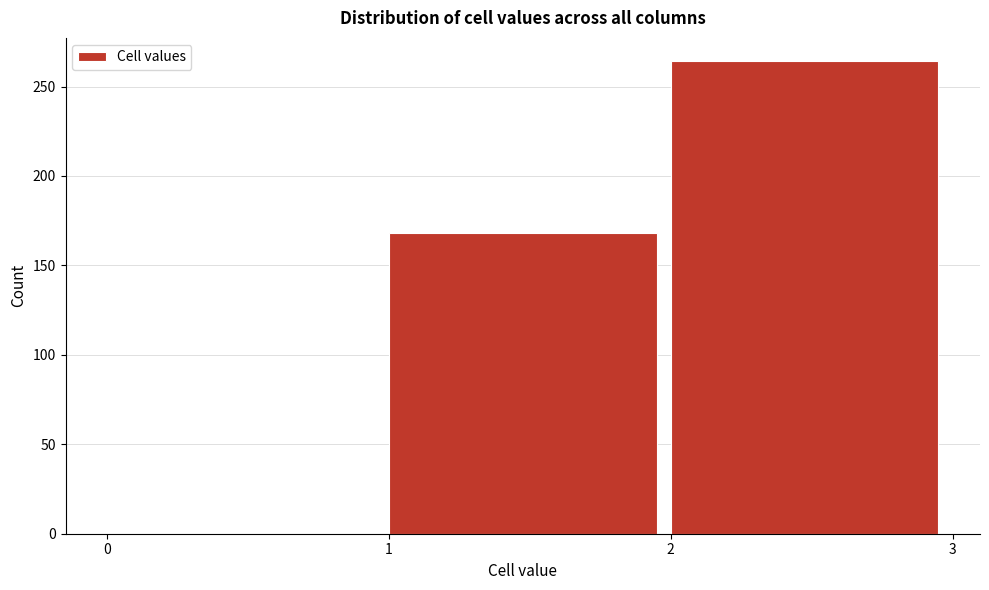

Reading left to right, transcribe this chart: for each bar, give the range it covers on the x-axis and its height. The values are not printed on the chart, so give them approximately, as read against the axis.

0 to 1: 0
1 to 2: 170
2 to 3: 265